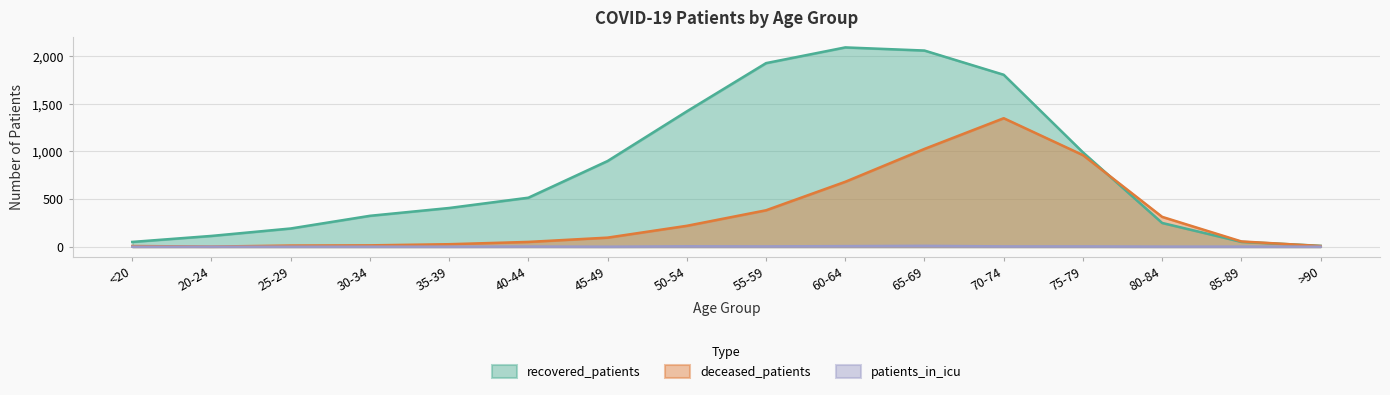

Rank the series by their maximum value, from lowest to highest.

patients_in_icu, deceased_patients, recovered_patients